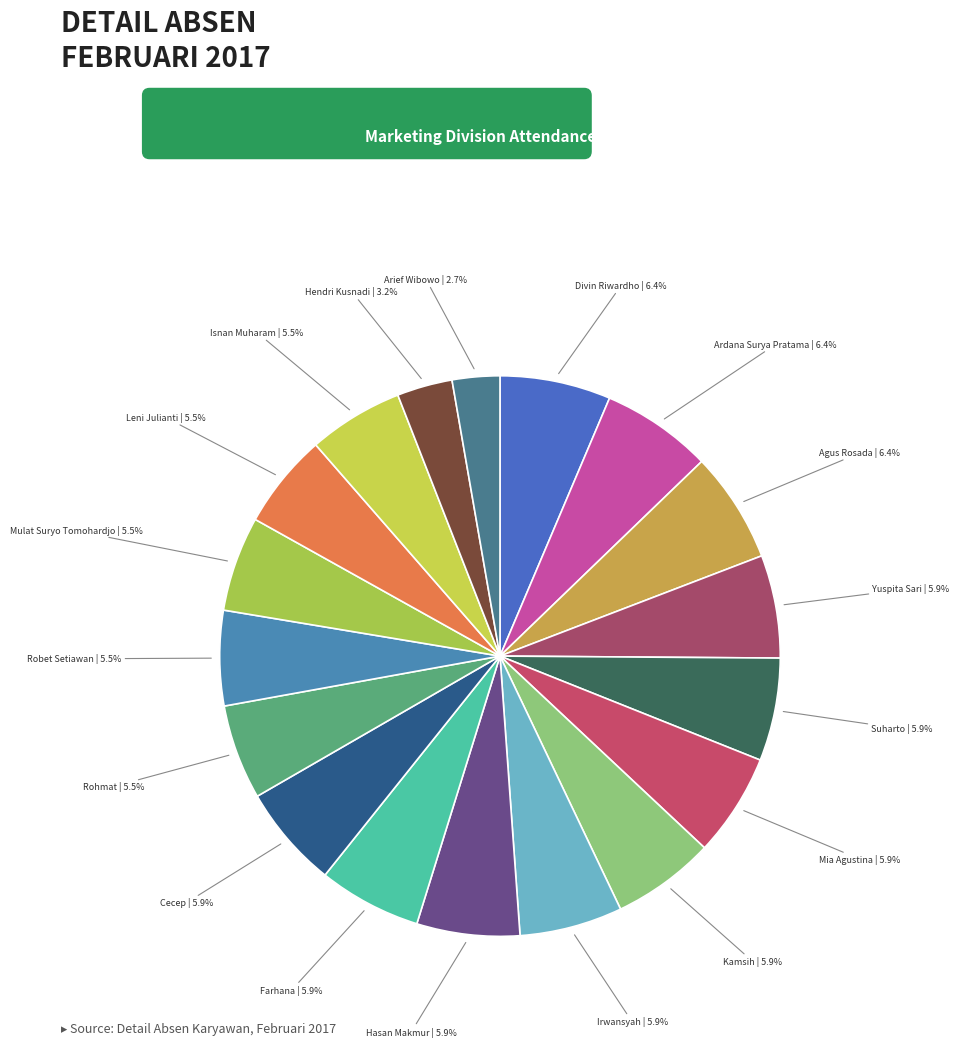

How many slices are in this pie chart?

18